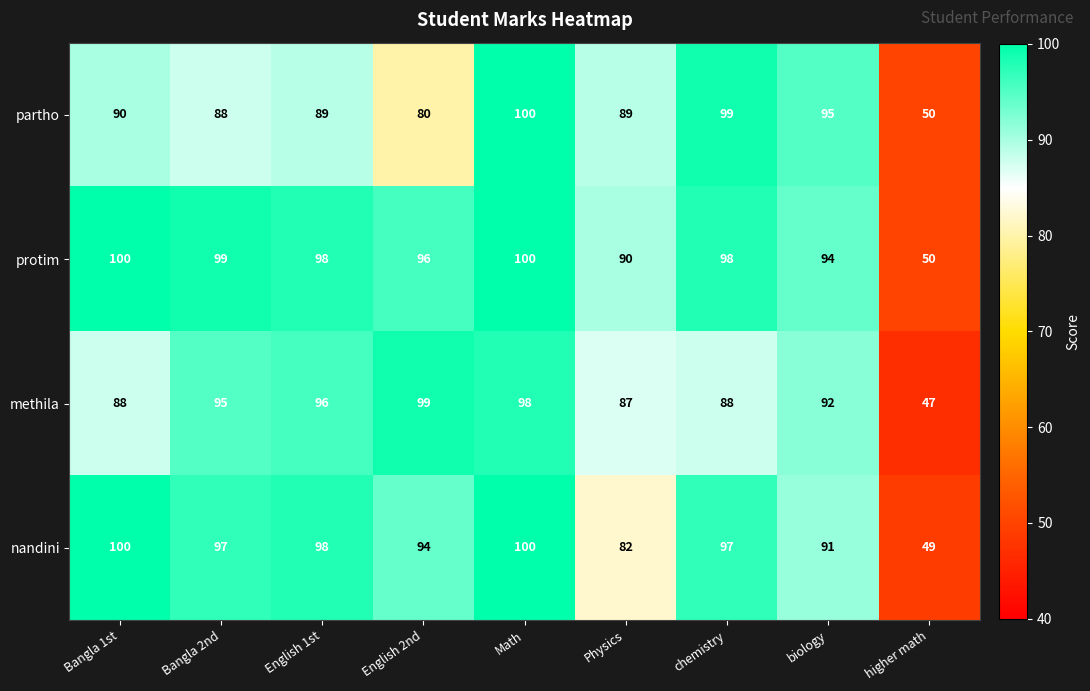

Where does the nandini series first go above 97?

Bangla 1st